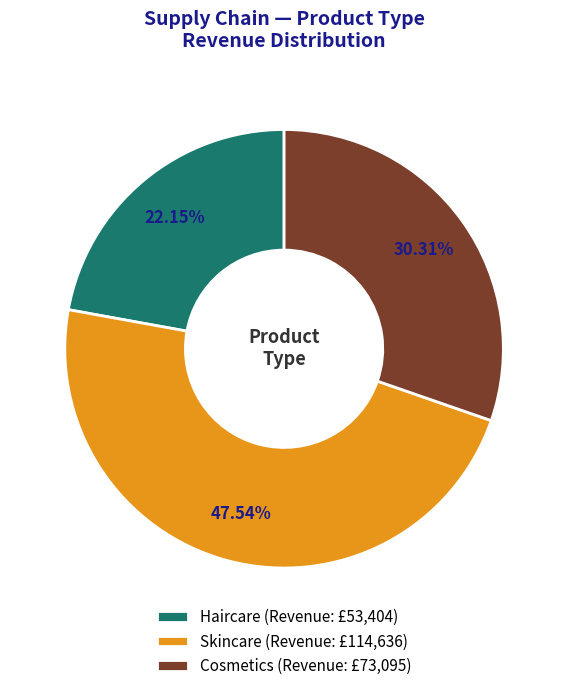

Approximately how many times larger is the value at Skincare (Revenue: £114,636) compared to Haircare (Revenue: £53,404)?

2.1